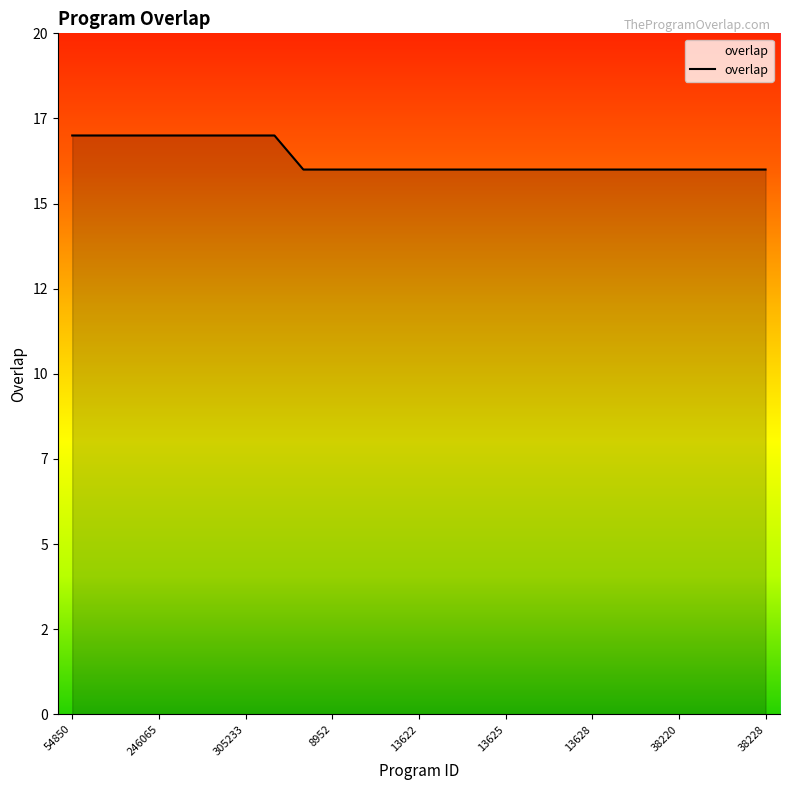

Does the chart have visible grid lines?

No